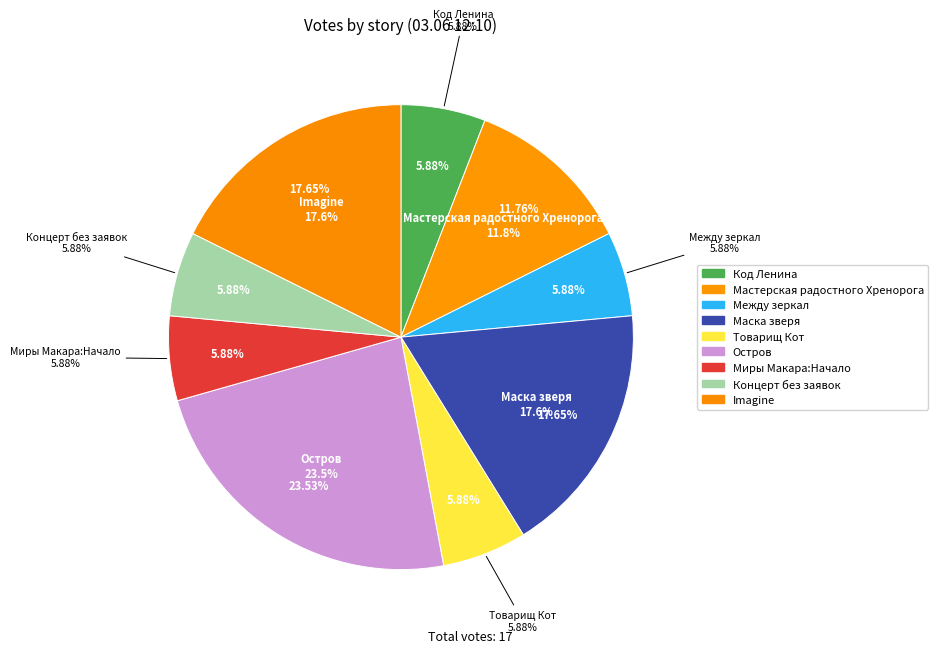

What percentage is NOT represented by Остров?

76.5%